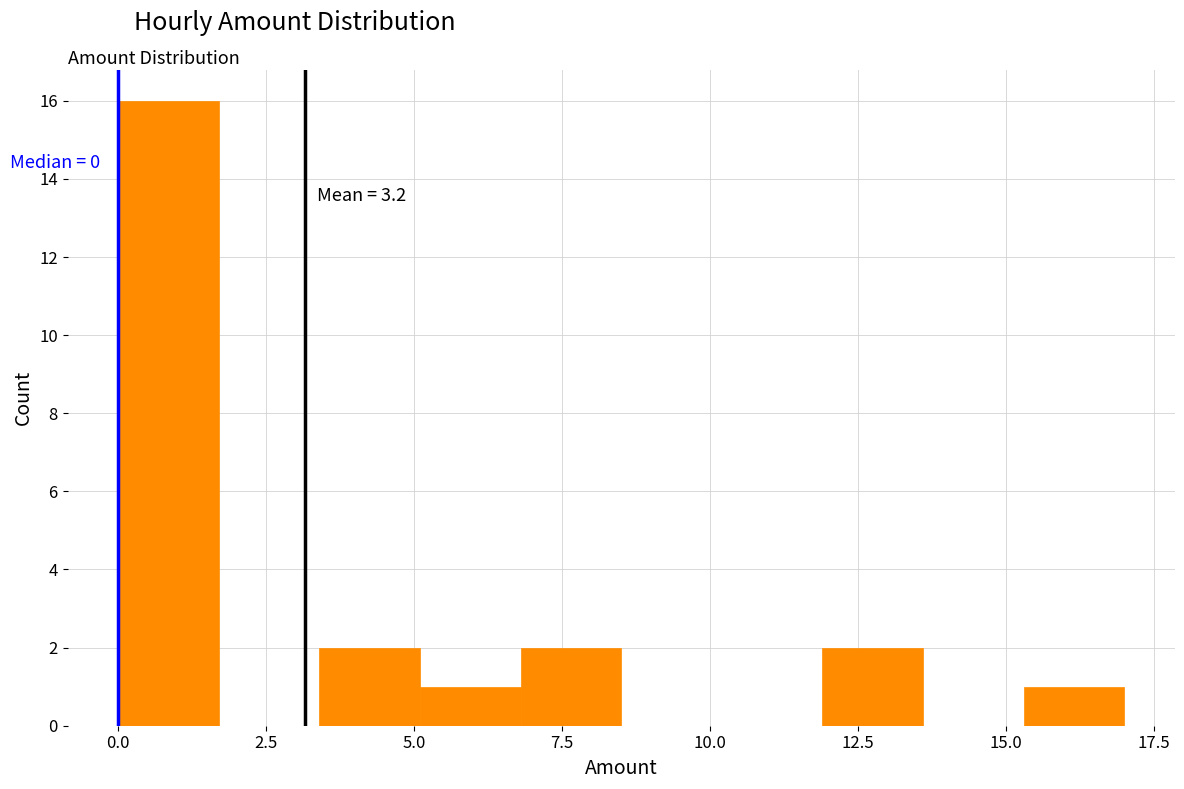

Around what value on the x-axis is the tallest bar? Give the approximate position of its centre, as read against the axis.

1.0